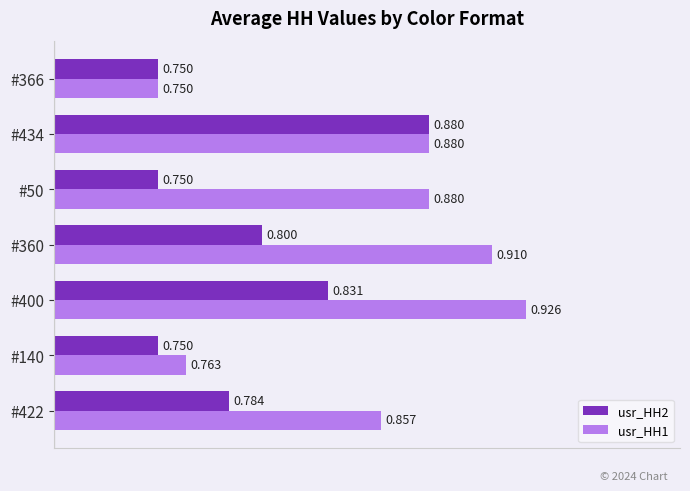

Rank the series by their average value, from lowest to highest.

usr_HH2, usr_HH1